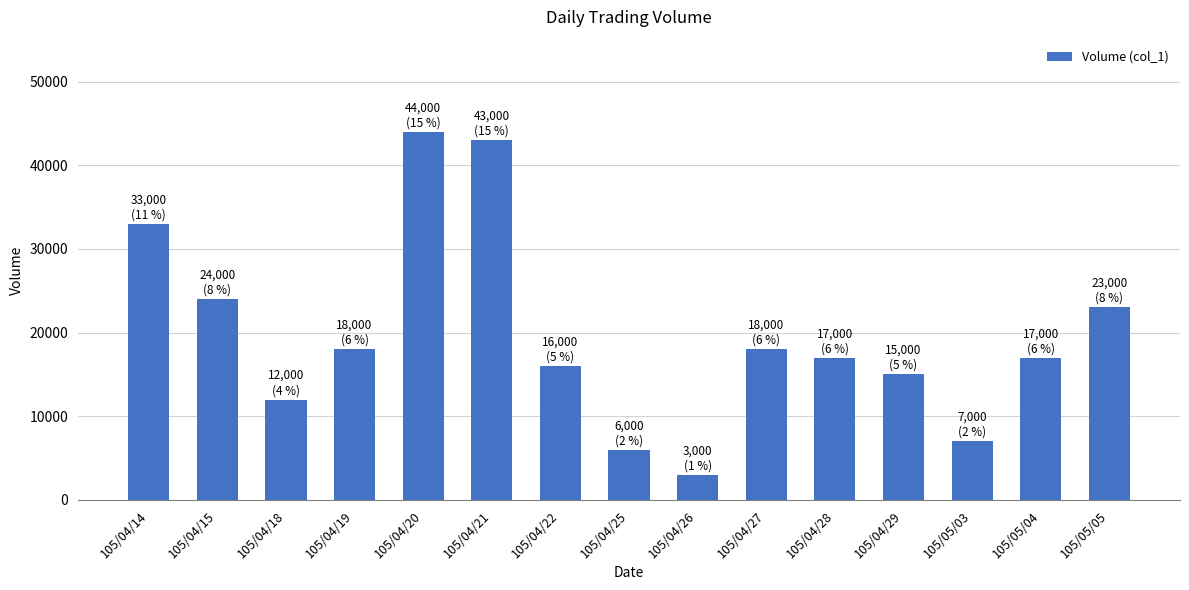

Read the value at 105/04/21.

43000